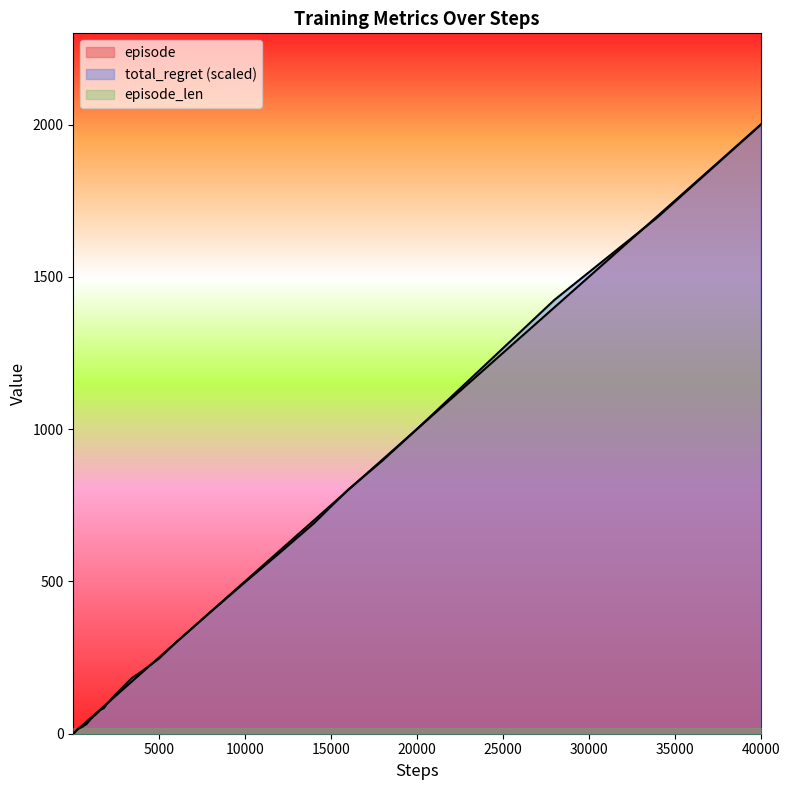

The value of episode at 20000 is 1000.0. True or false?

True